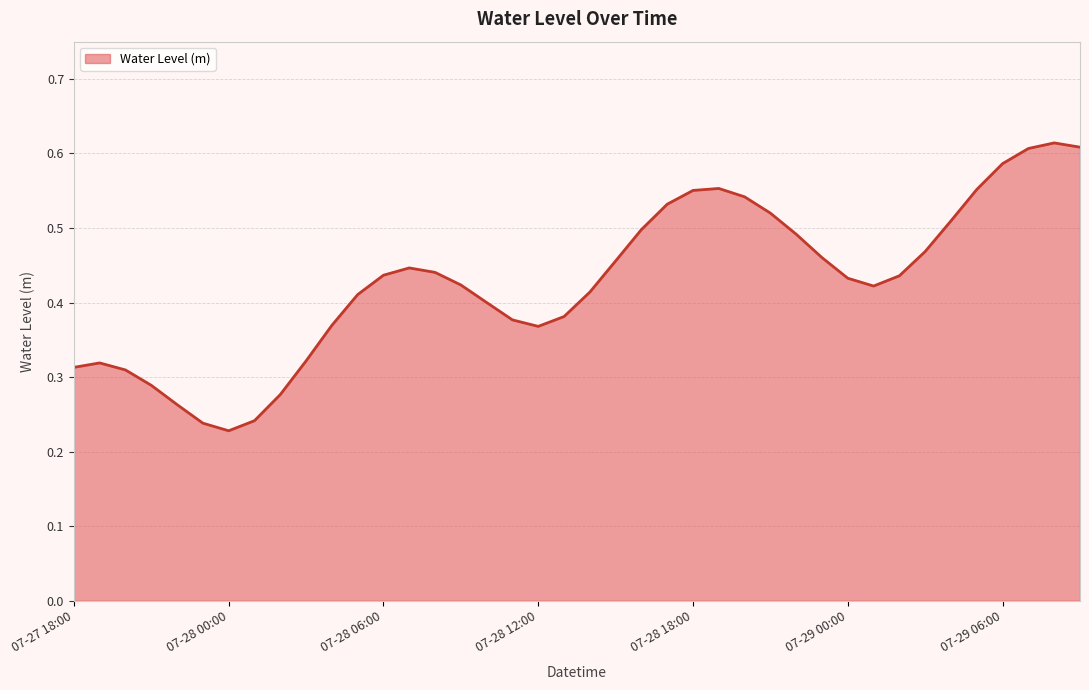

What is the value of the 29th point from the left?

0.5